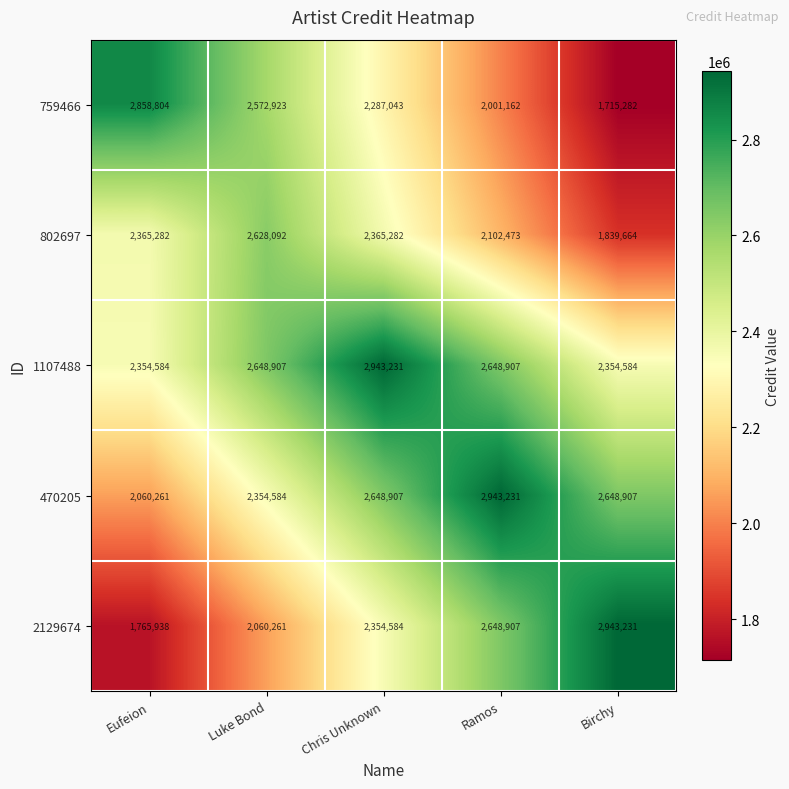

What is the minimum value shown in the chart?

1715282